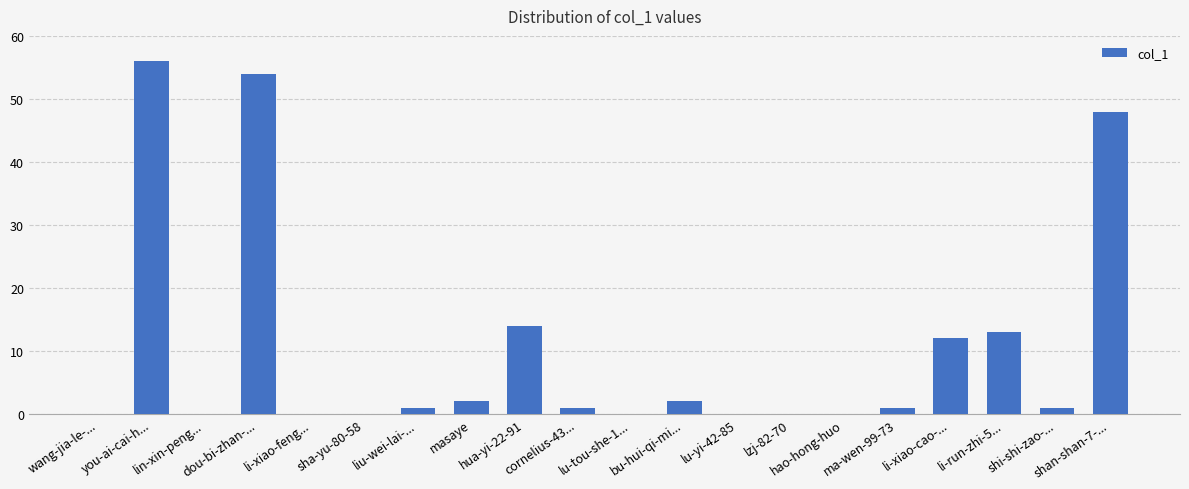

What is the sum of the values at shi-shi-zao-... and lu-yi-42-85?

1